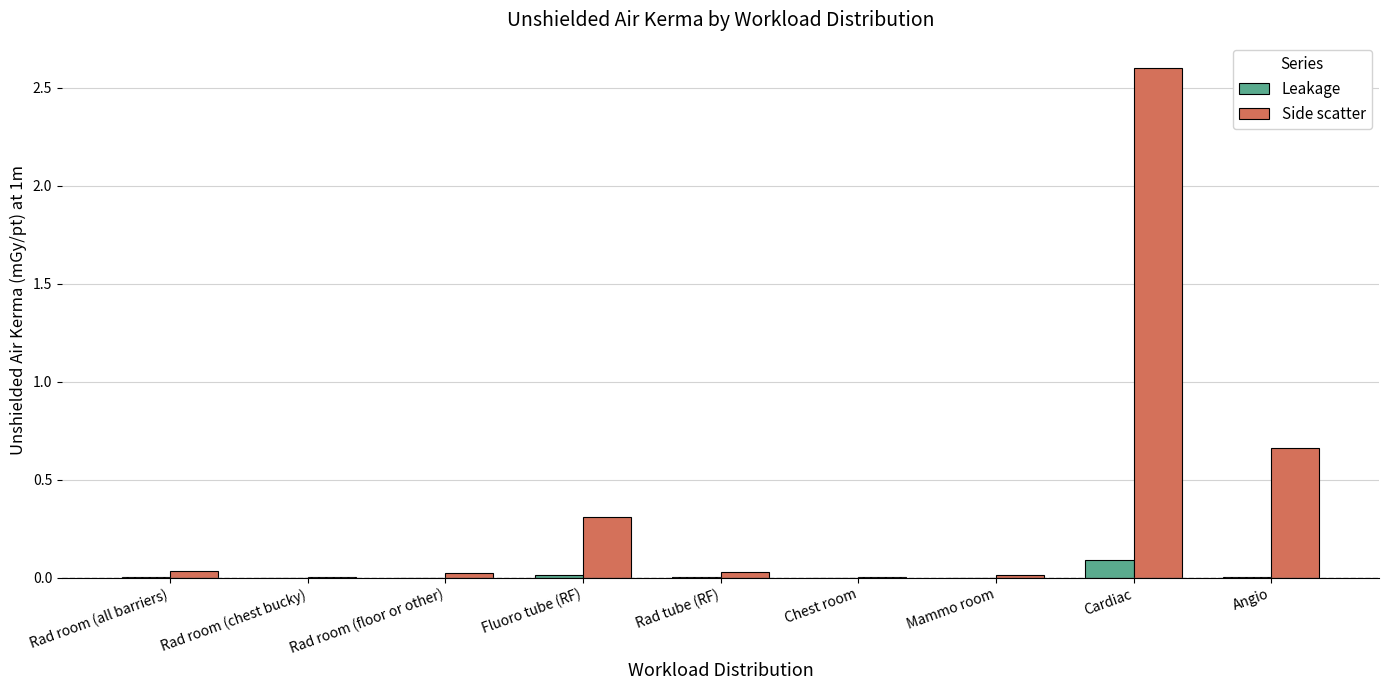

Which category has the highest value in the Leakage series?

Cardiac